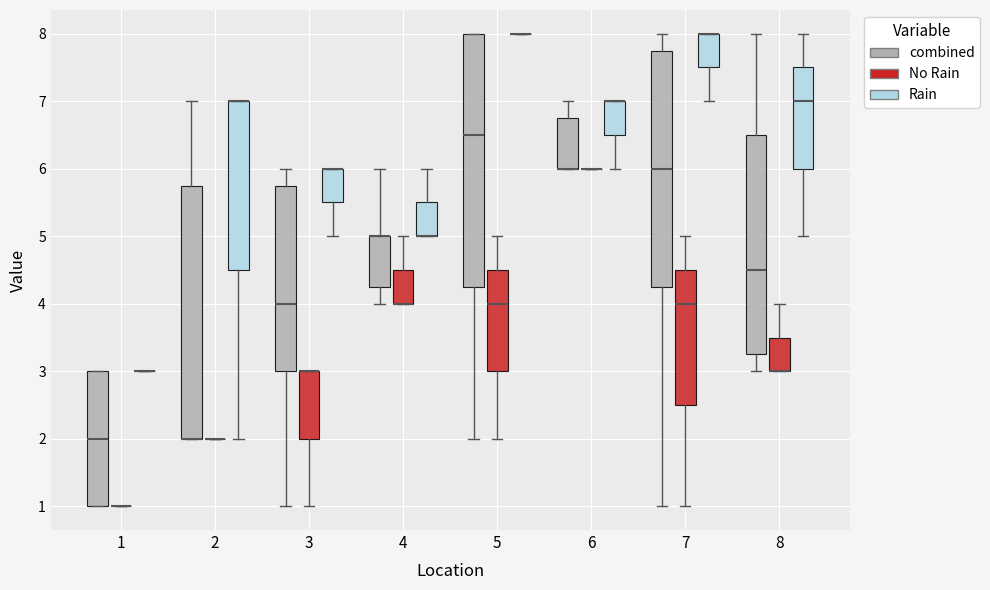

Where does the lower whisker of the box for 8 (combined) end on the y-axis? The values are not printed on the chart, so give them approximately, as read against the axis.

3.0